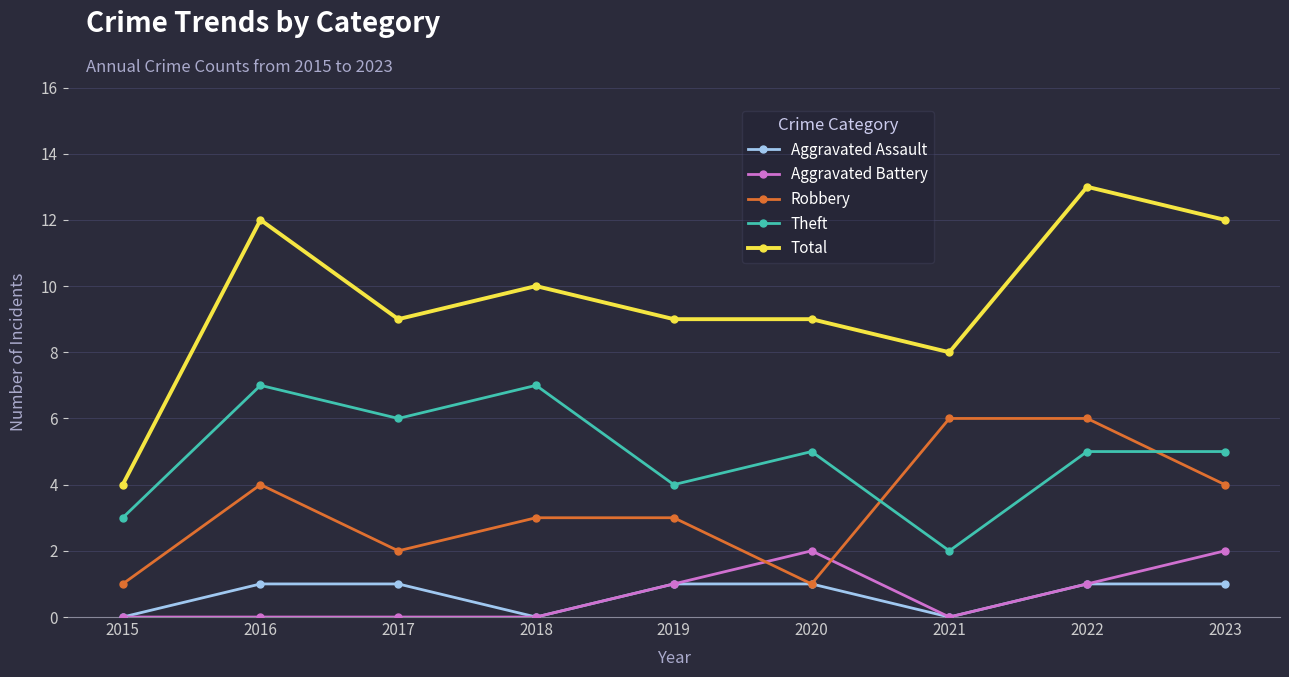

Count the Robbery values in the range 2 to 4.

5